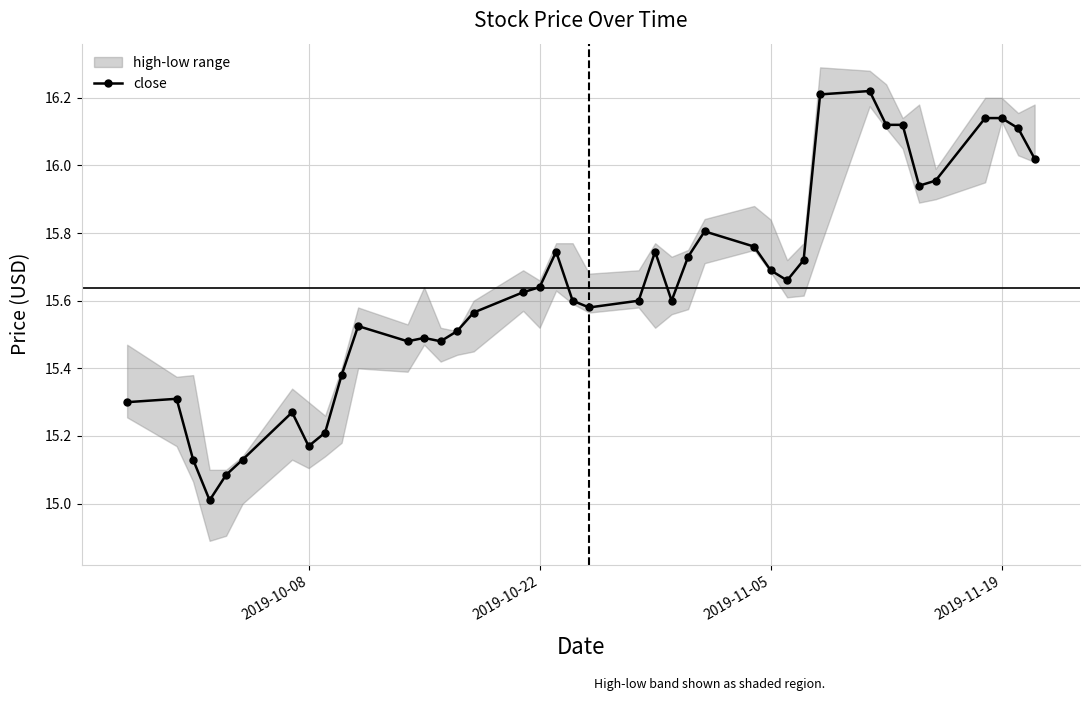

What is the average value?

15.6